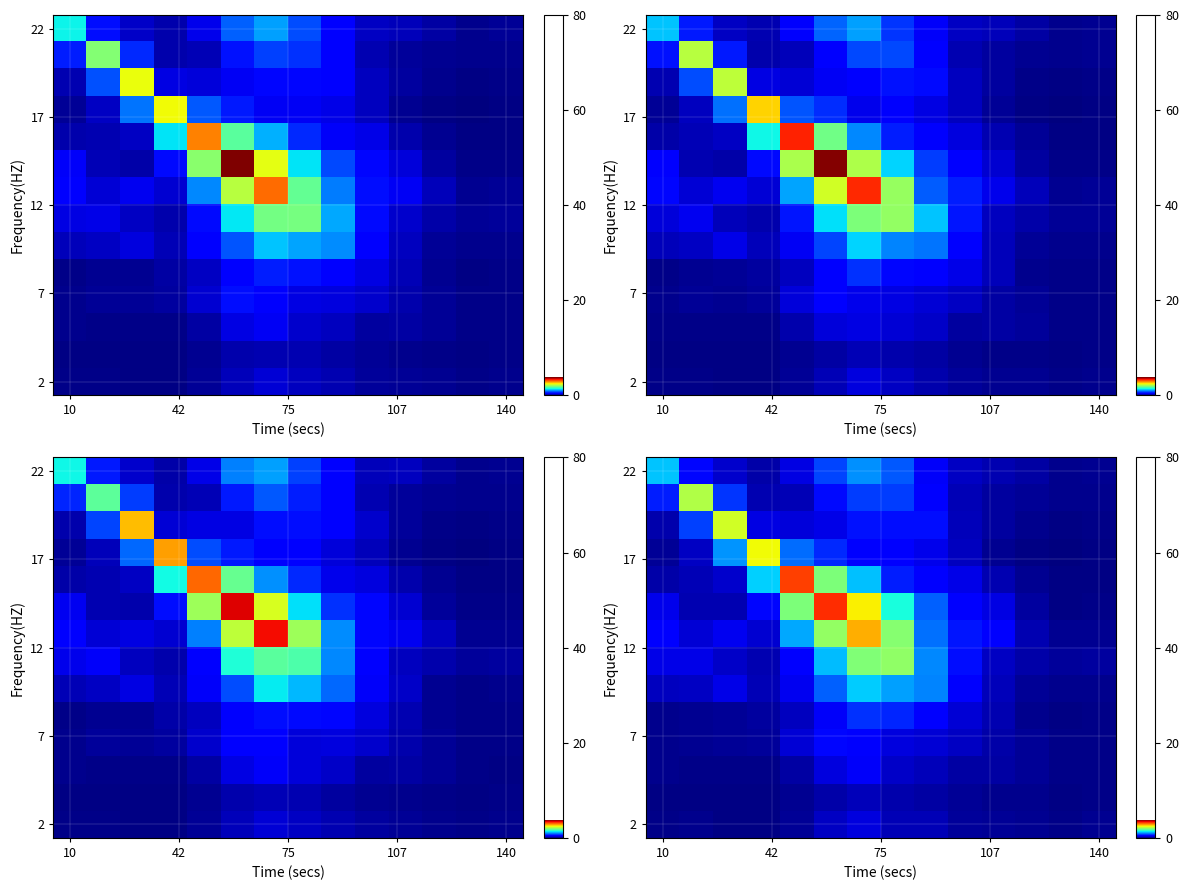

Between 140 and 10, which is larger?

10